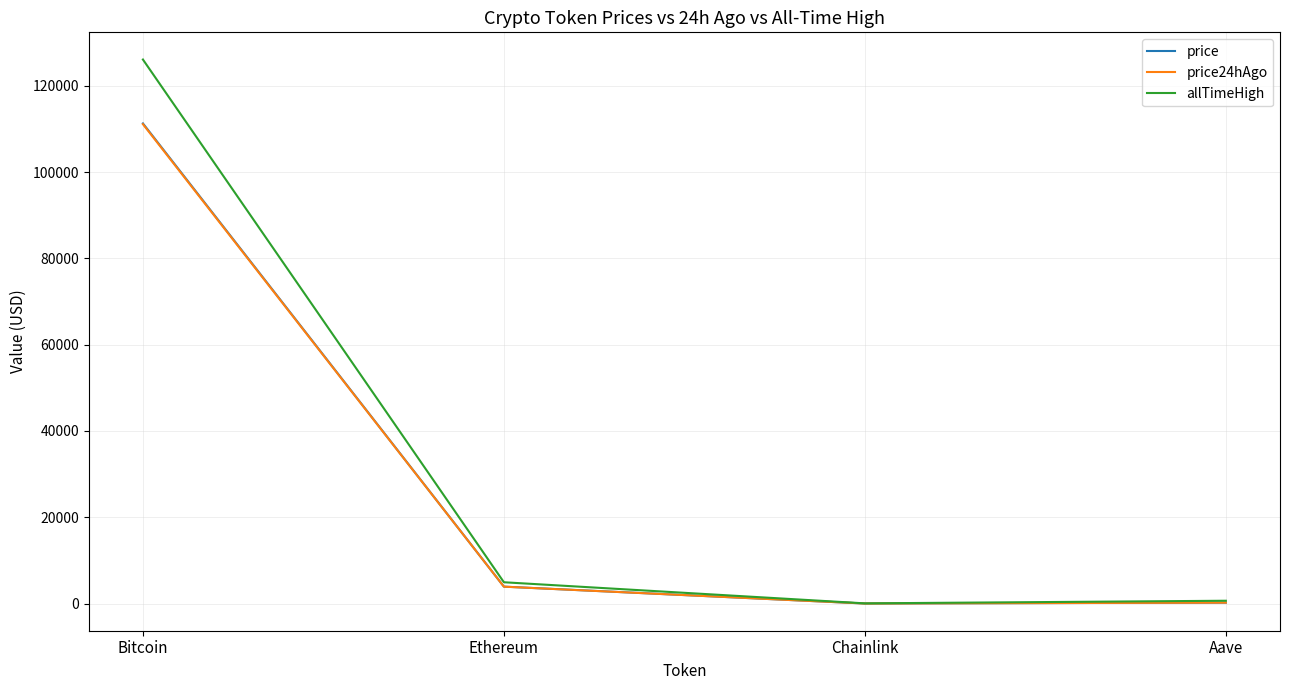

Is it true that allTimeHigh equals 661.7 at Aave?

True